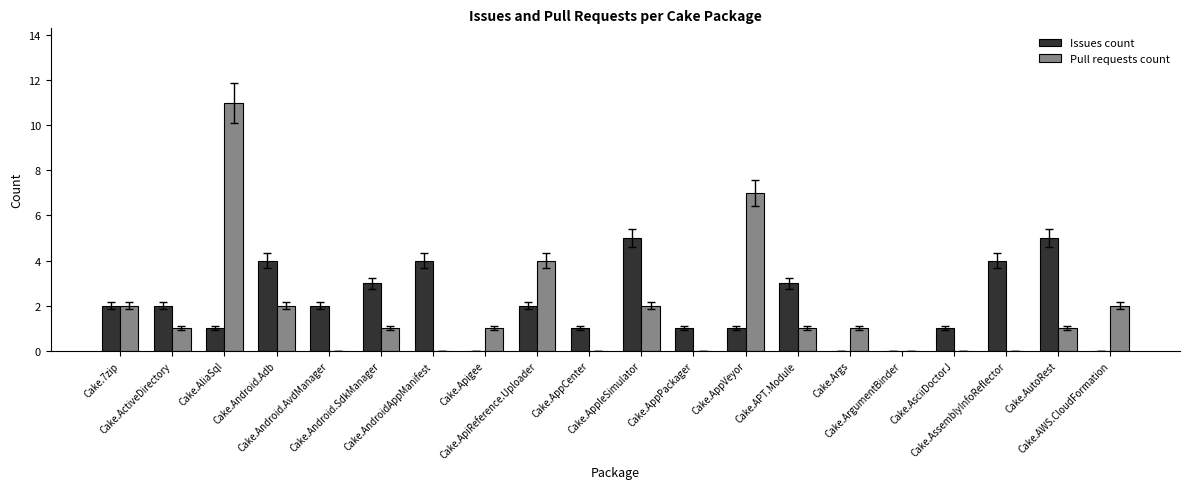

What is the highest value of the Issues count series?

5